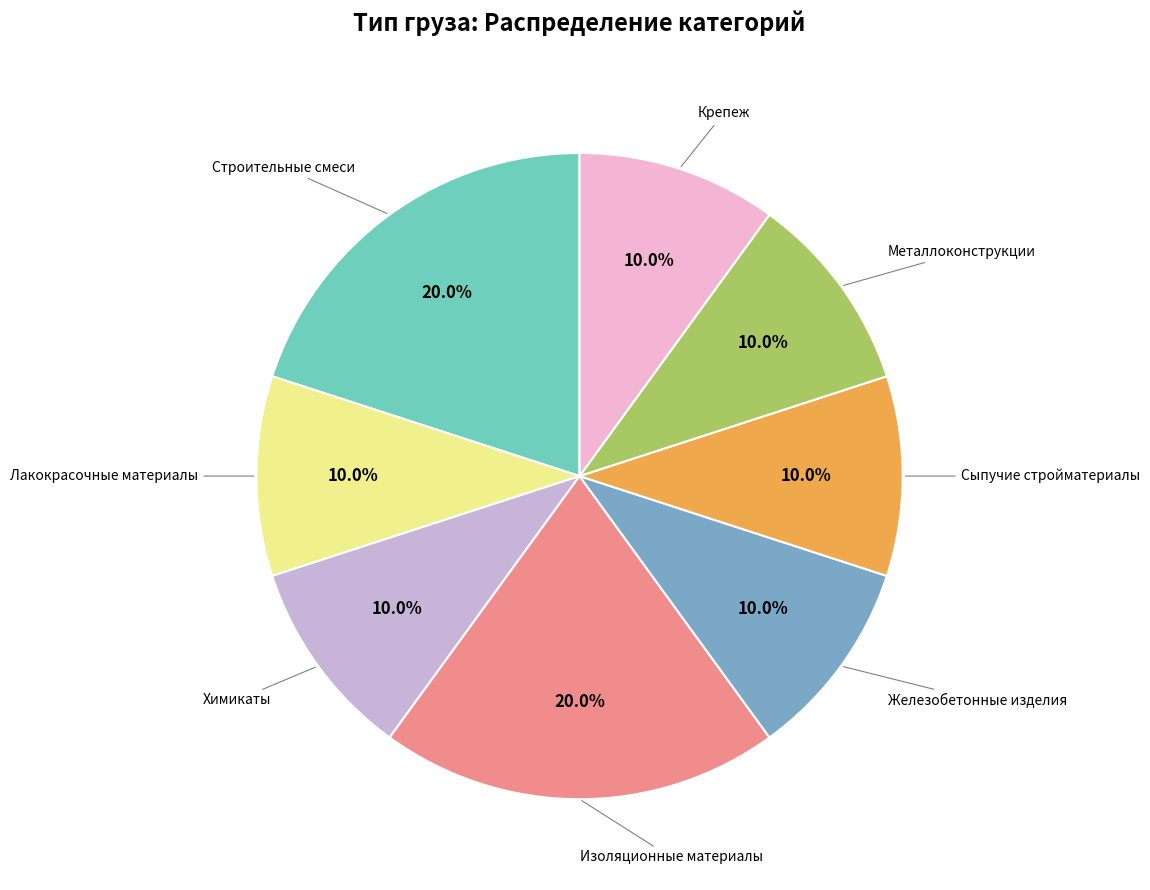

Is there any slice that represents more than half of the pie?

No